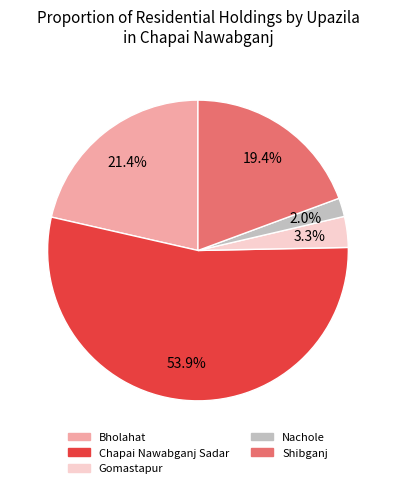

How many segments does this pie chart have?

5